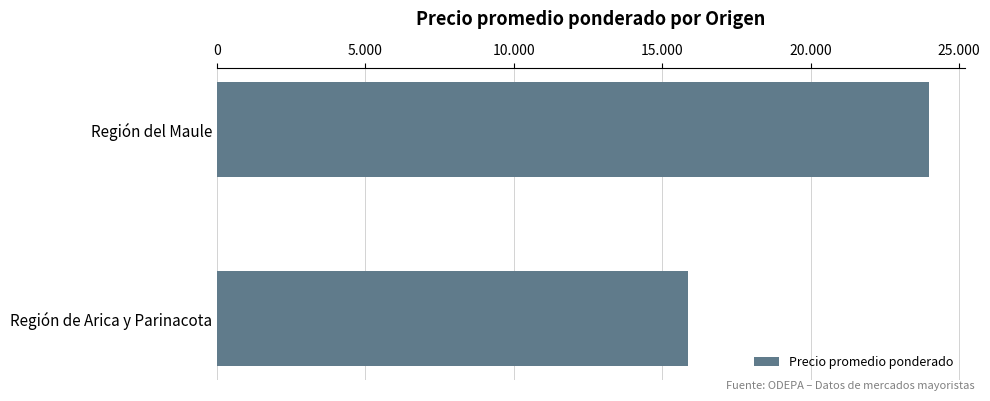

Does the chart contain any negative values?

No